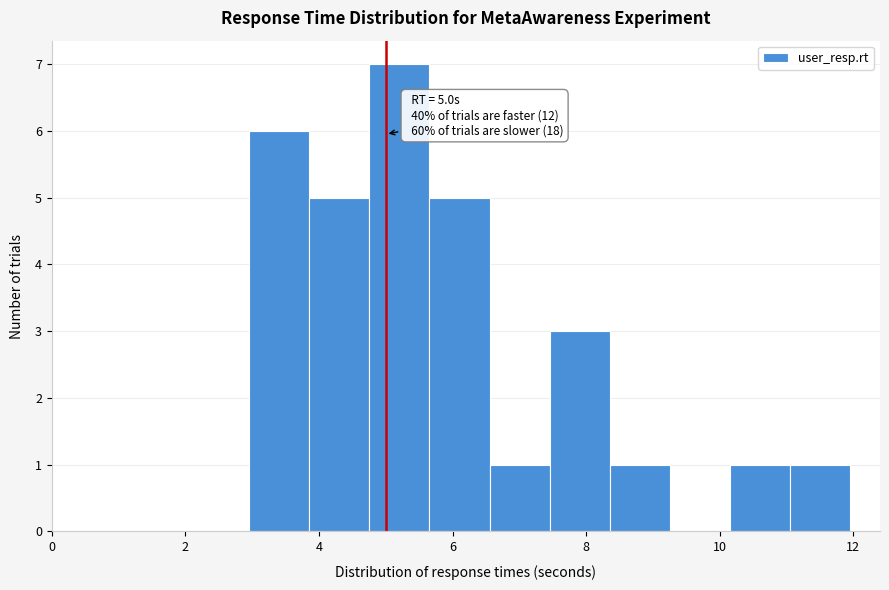

Which range on the x-axis has the tallest bar?

4.8 to 5.6